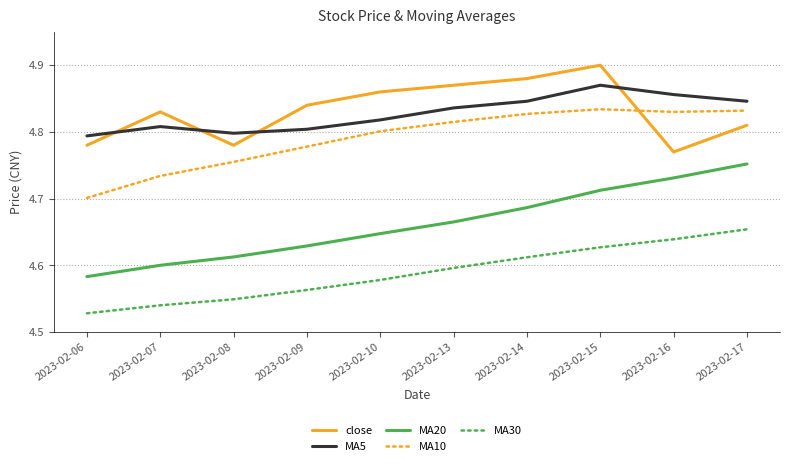

At which category is the sum across all series the highest?

2023-02-15